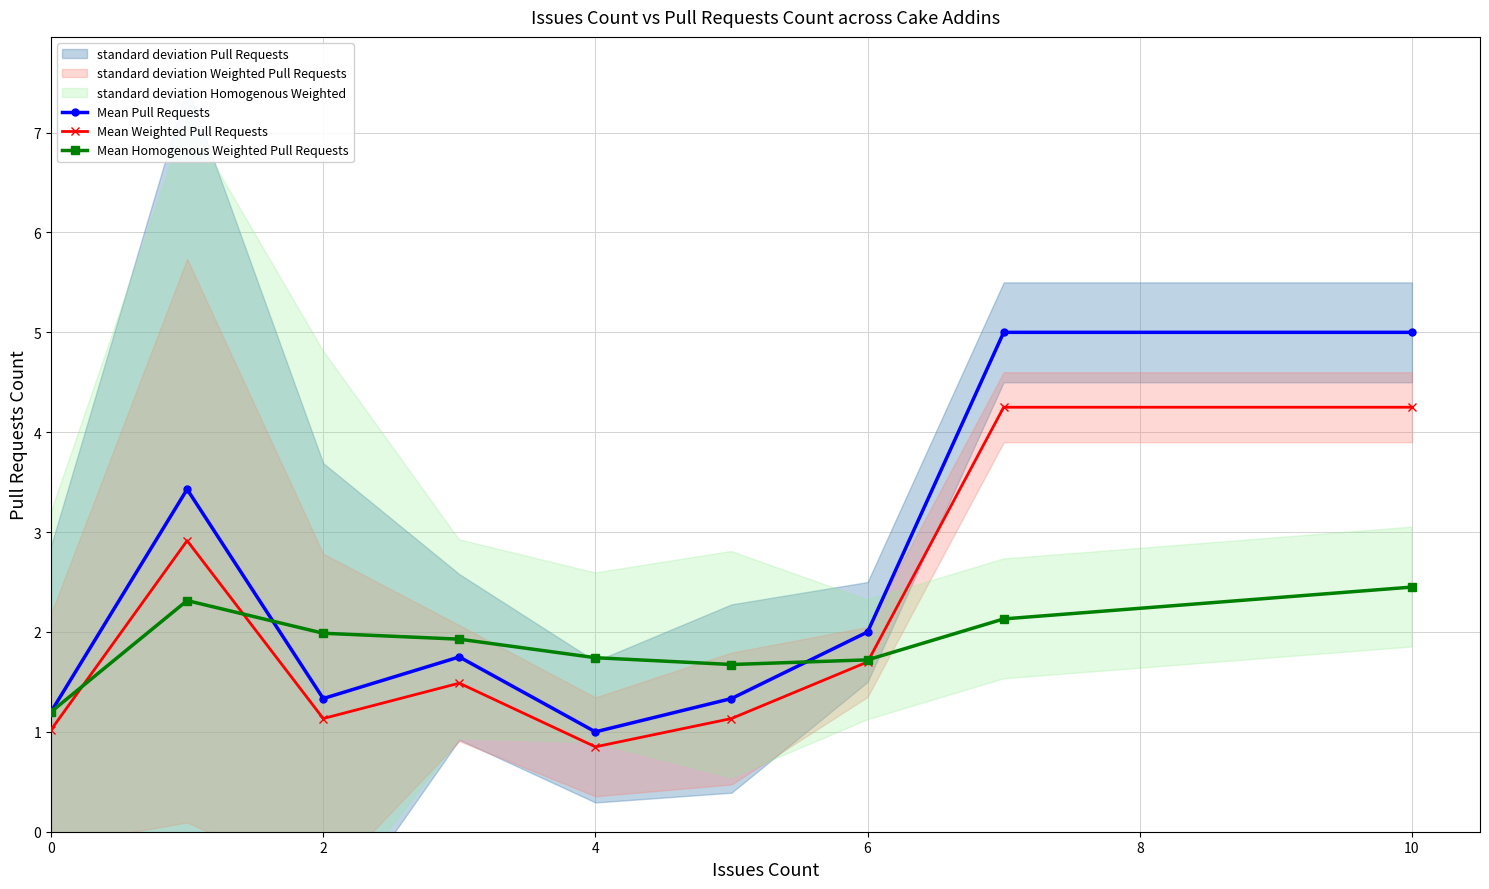

What is the minimum value shown in the chart?

0.8